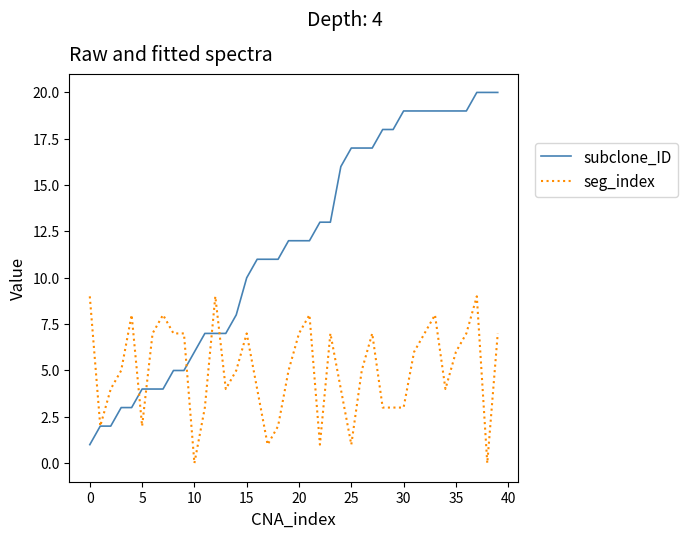

True or false: subclone_ID and seg_index cross at least once.

True